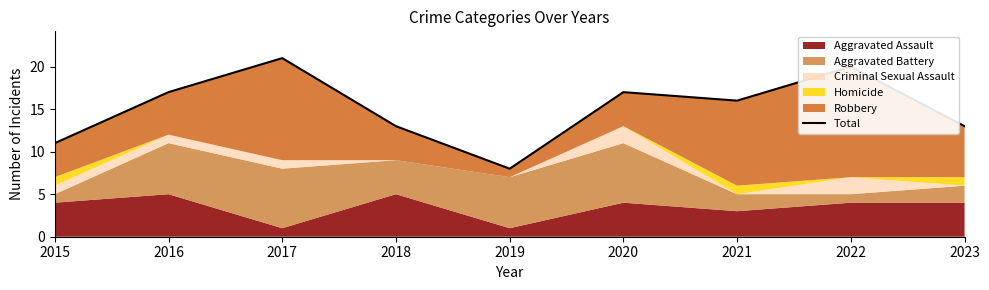

Rank the categories by value from highest to lowest.

2017, 2022, 2016, 2020, 2021, 2018, 2023, 2015, 2019